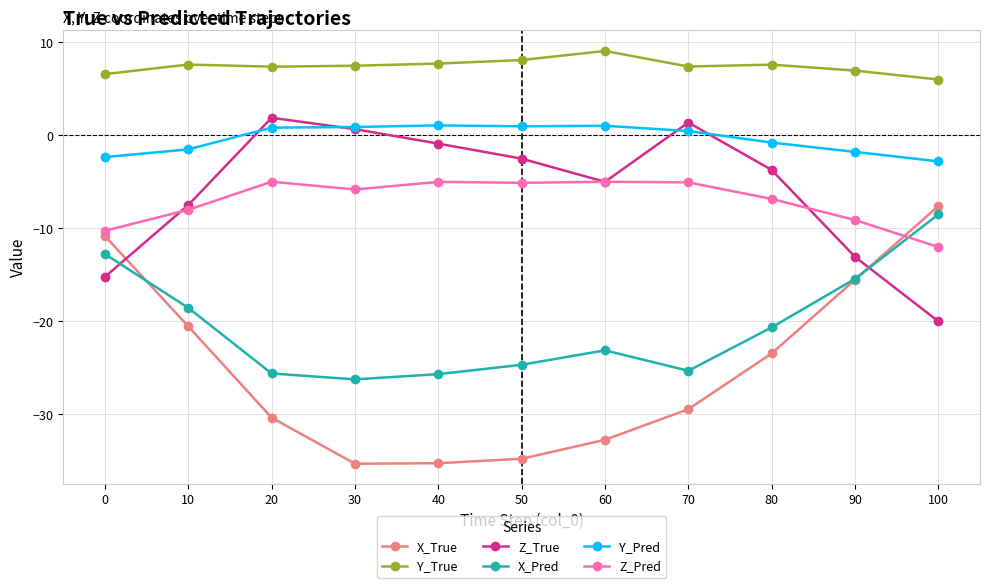

What is the difference between the second highest and second lowest values in the X_True series?

24.4